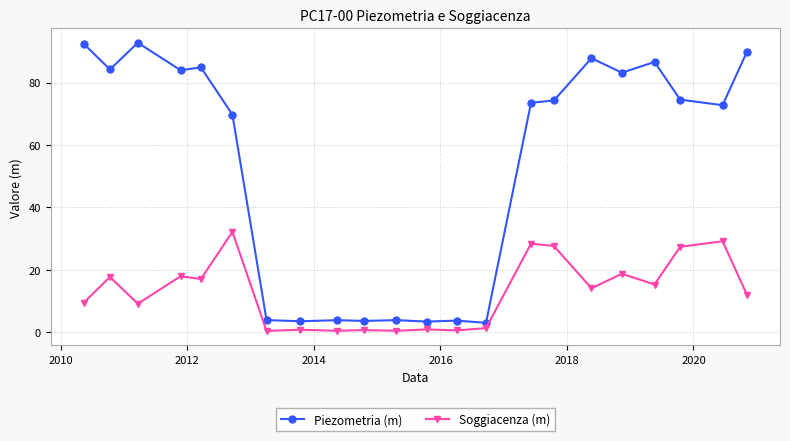

Does the chart display data point markers on the line(s)?

Yes